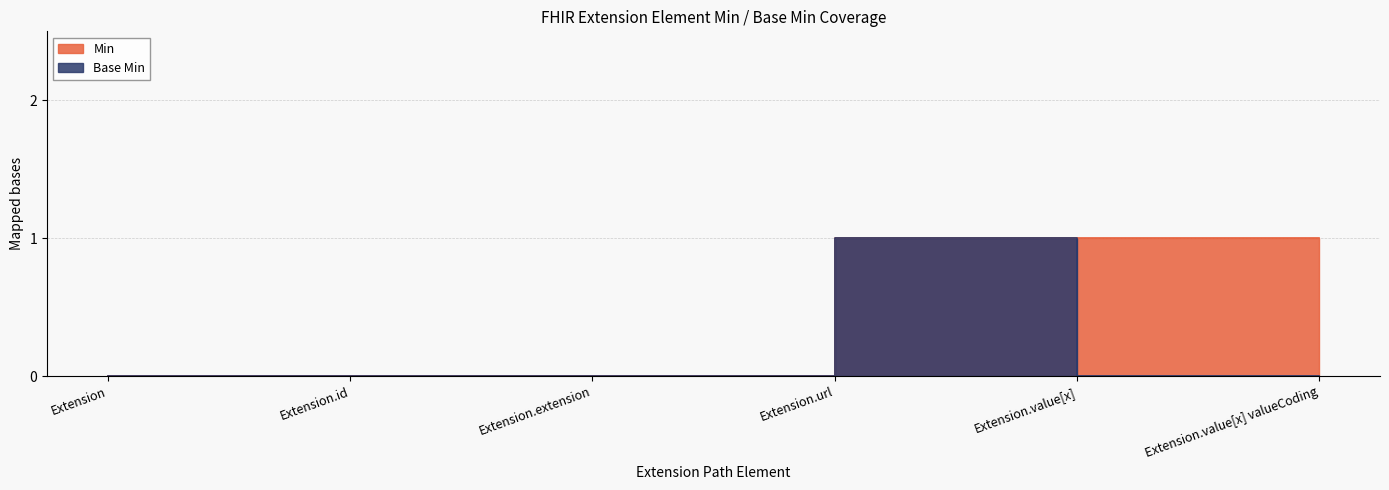

What position from the right is Extension.value[x]?

2